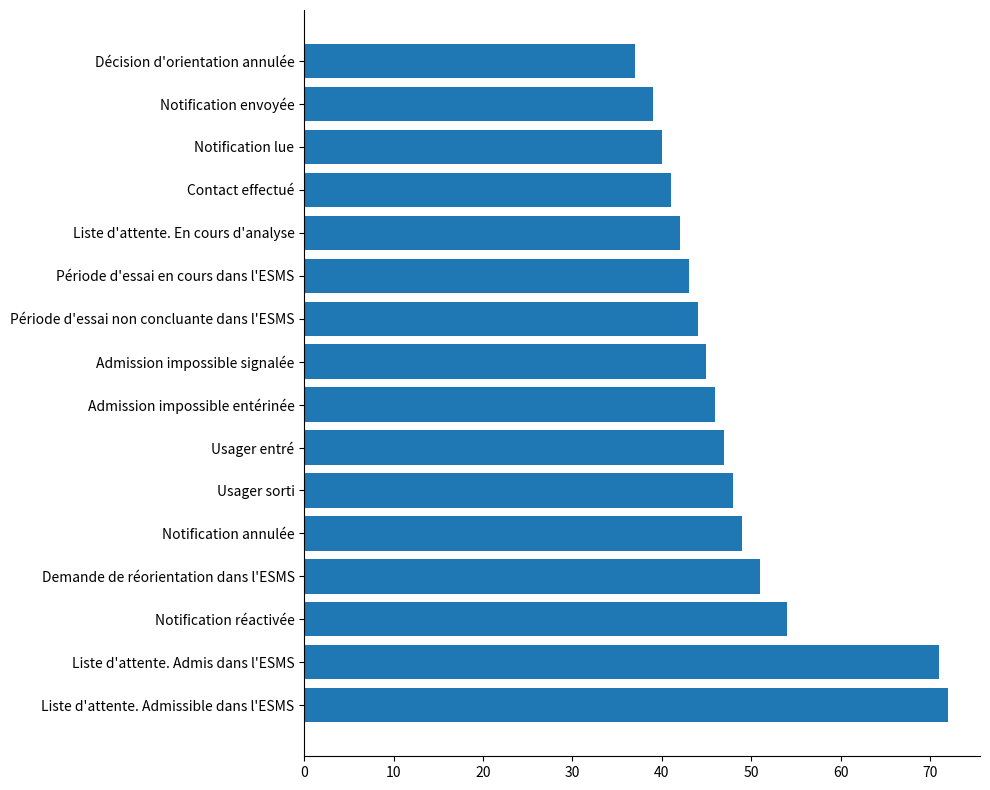

Is it true that the value at Notification lue is 58?

False